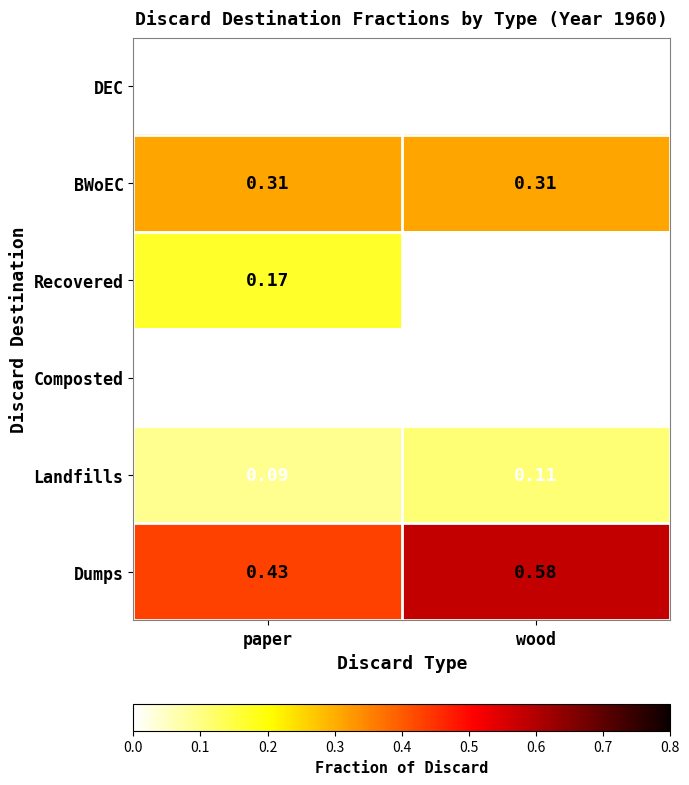

Is the value of Dumps at wood greater than the value of DEC at wood?

Yes